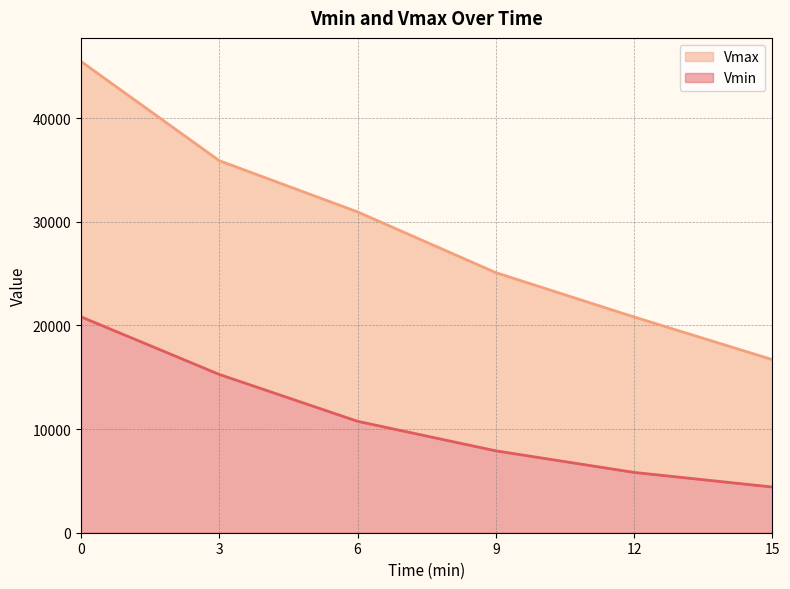

At which label is Vmin closest to 12615?

6